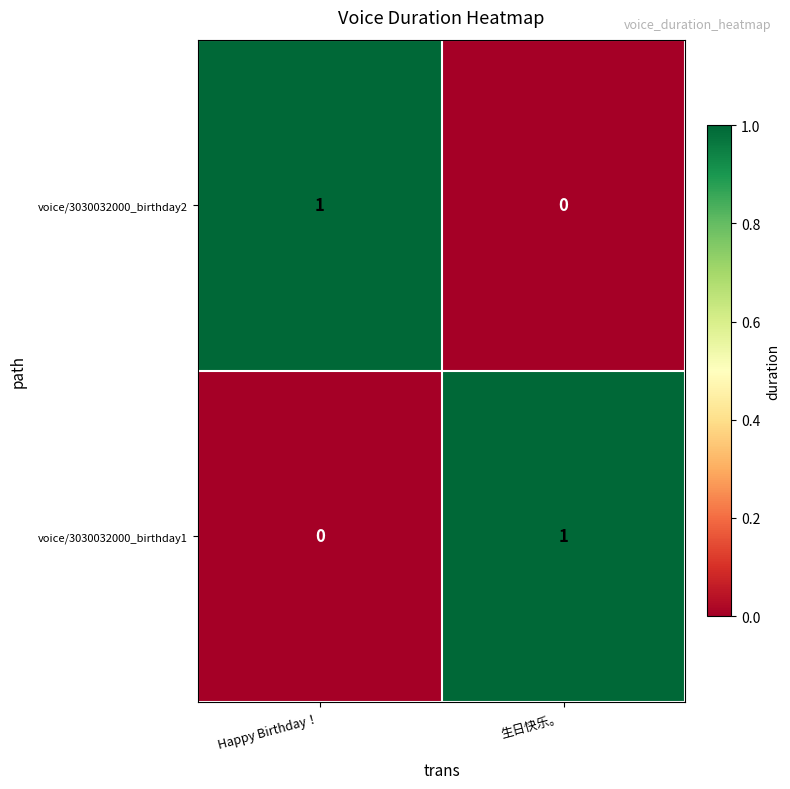

Is the value of voice/3030032000_birthday2 at 生日快乐。 greater than the value of voice/3030032000_birthday1 at 生日快乐。?

No